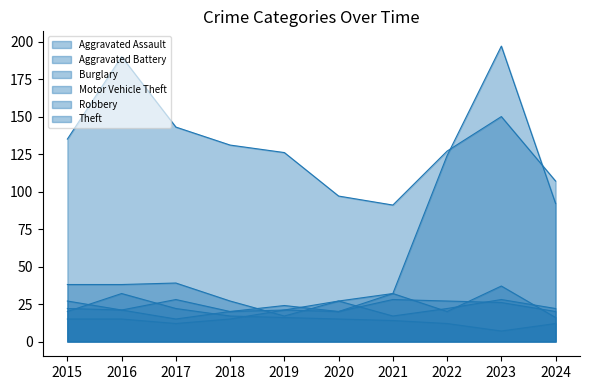

Is it true that Burglary equals 20 at 2015?

True